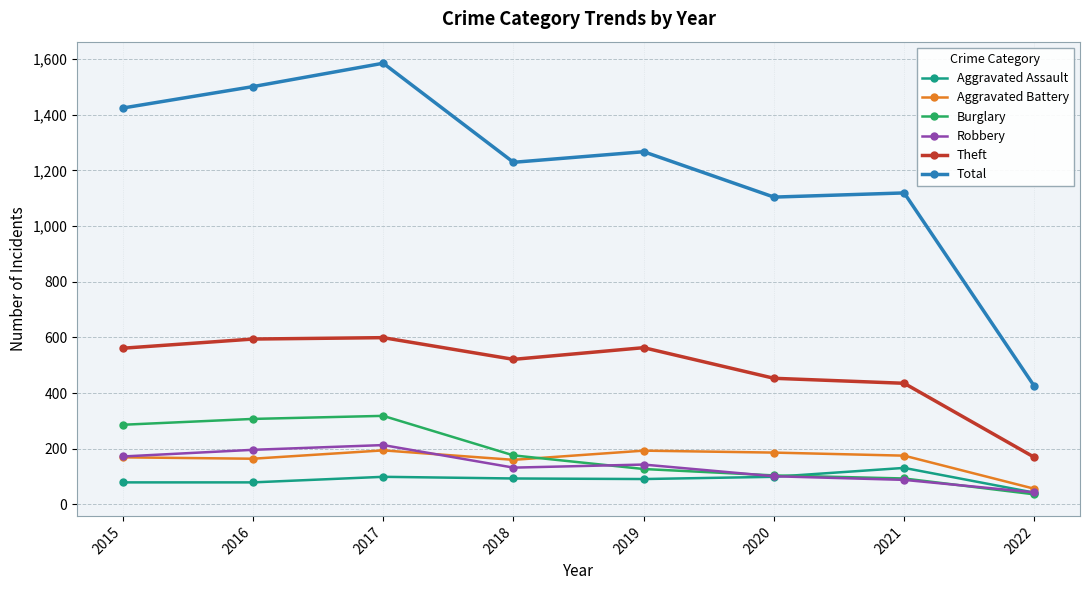

The Burglary series shows 318 at 2017. True or false?

True